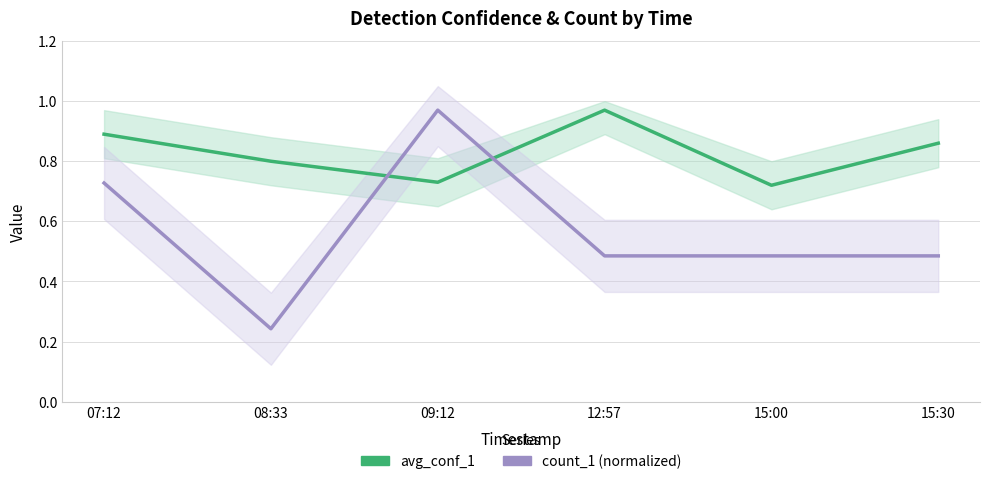

Rank the series by their maximum value, from lowest to highest.

avg_conf_1, count_1 (normalized)